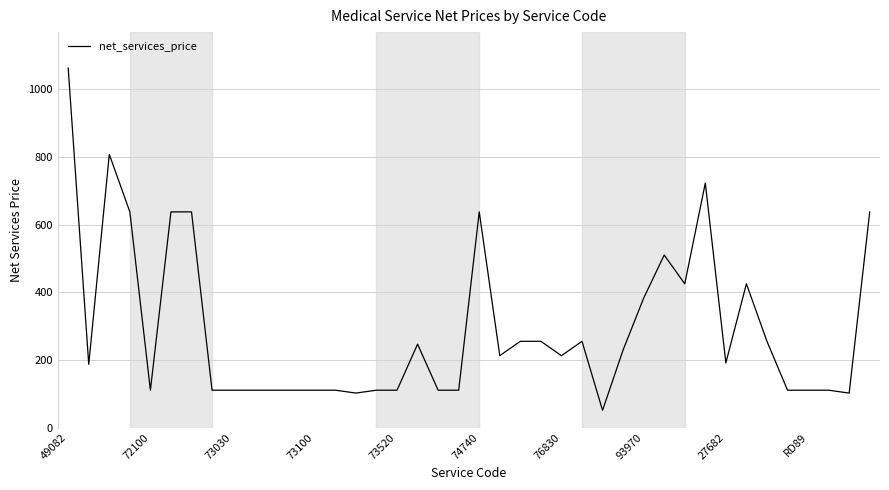

What is the minimum value shown in the chart?

51.0